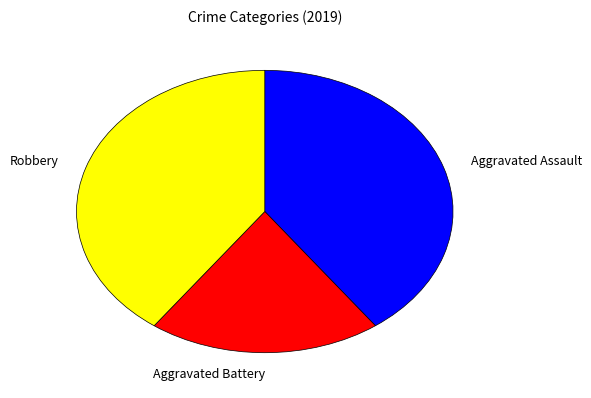

Is the sum of Aggravated Assault and Robbery greater than half?

Yes